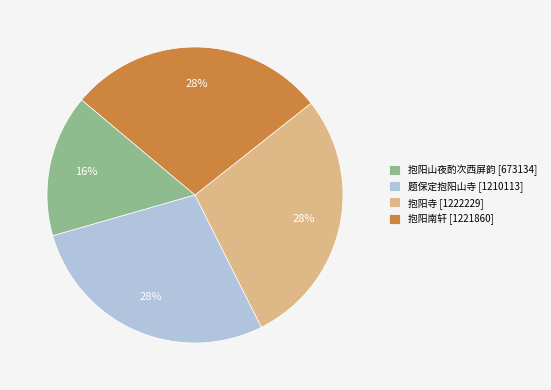

Approximately how many times larger is the value at 抱阳南轩 [1221860] compared to 题保定抱阳山寺 [1210113]?

1.0